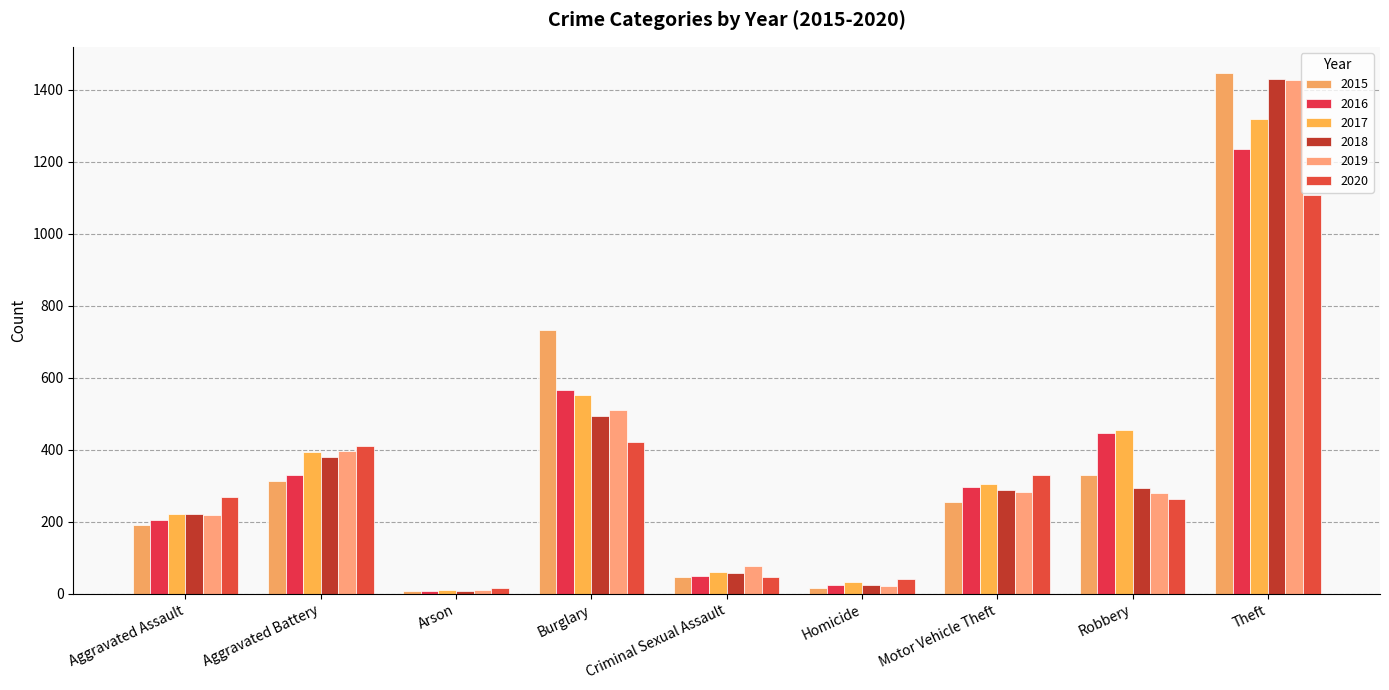

What is the difference between the maximum and second lowest values in the 2020 series?

1067